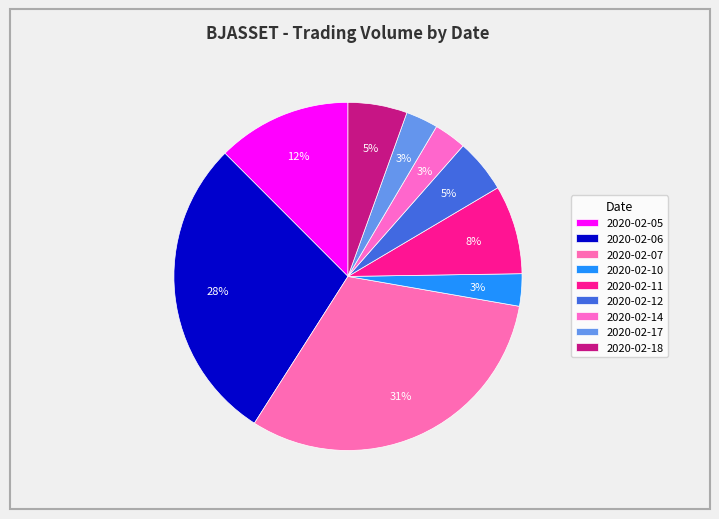

Is 2020-02-06 the majority of the pie?

No